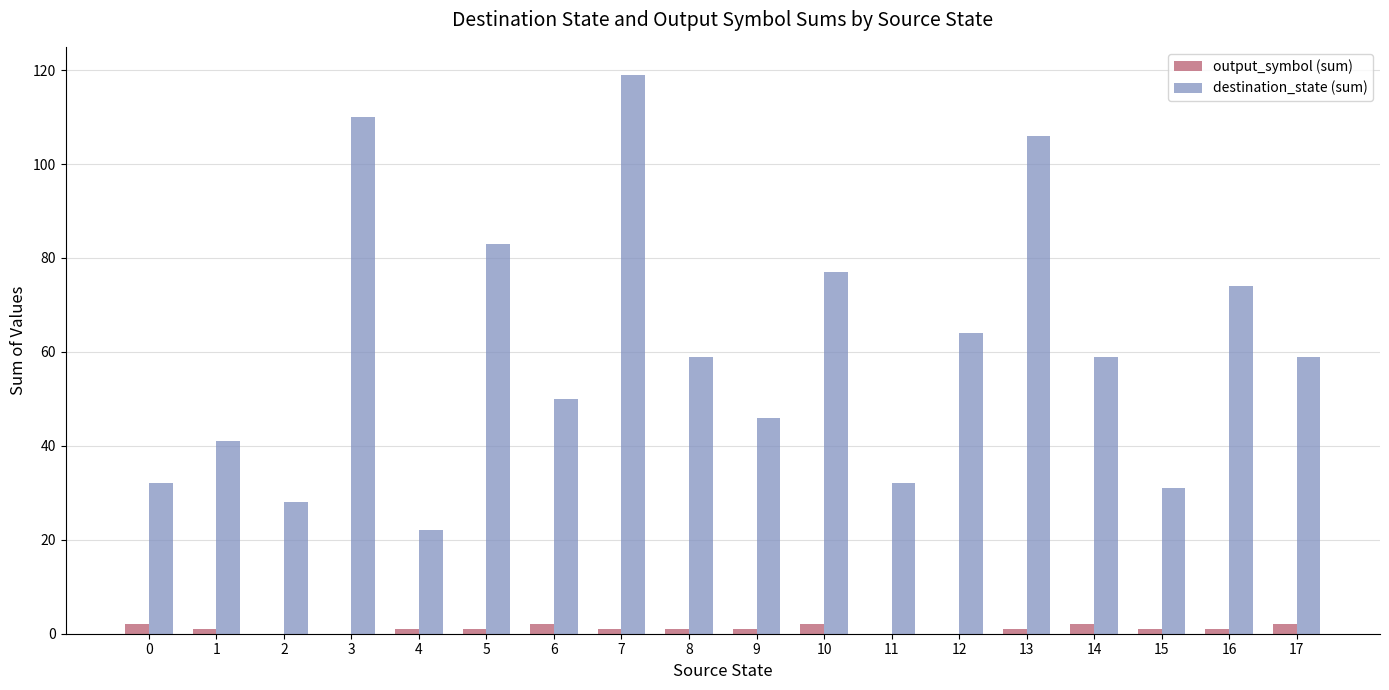

Which series changed the most between 0 and 17?

destination_state (sum)